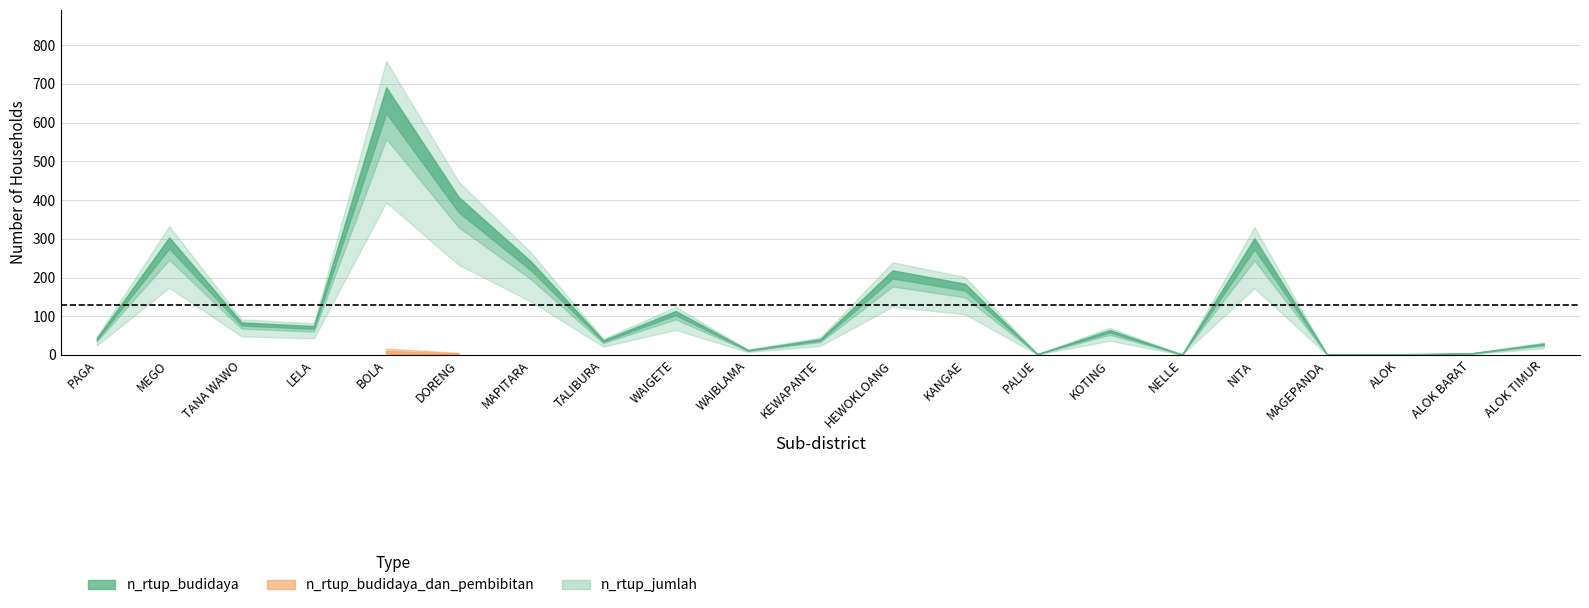

How many categories are shown in the chart?

21